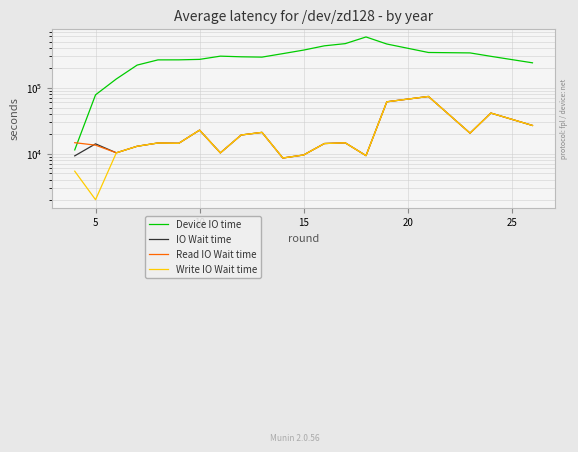

What is the value of the IO Wait time point at the 20th from the left?

26747